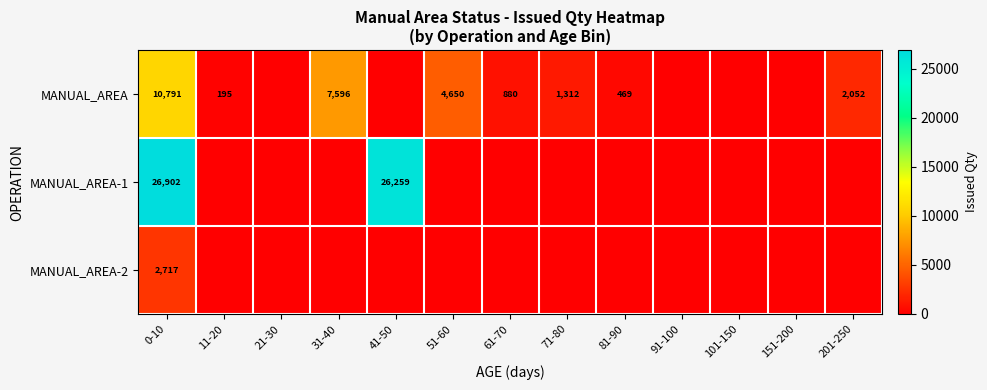

True or false: MANUAL_AREA has a value of 182 at 61-70.

False